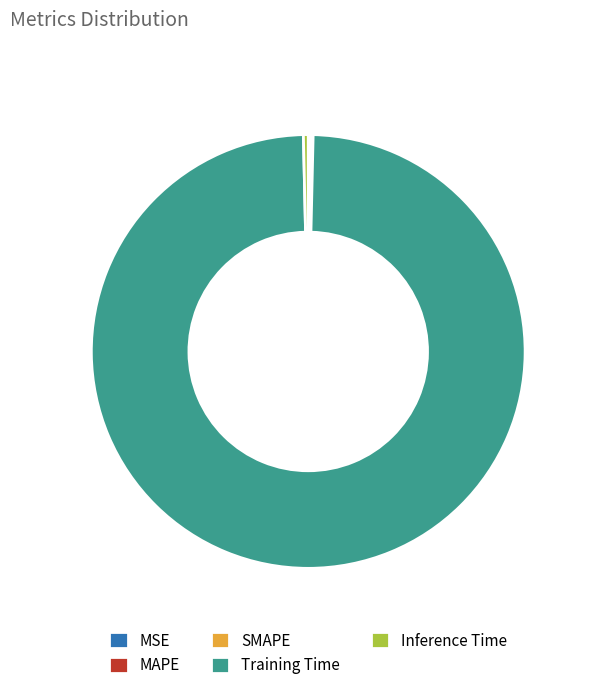

The Training Time slice represents 89% of the pie. True or false?

False